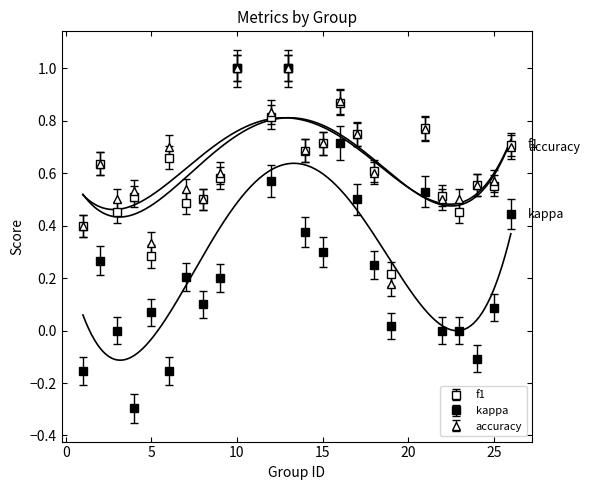

What is the sum of all kappa values?

5.9